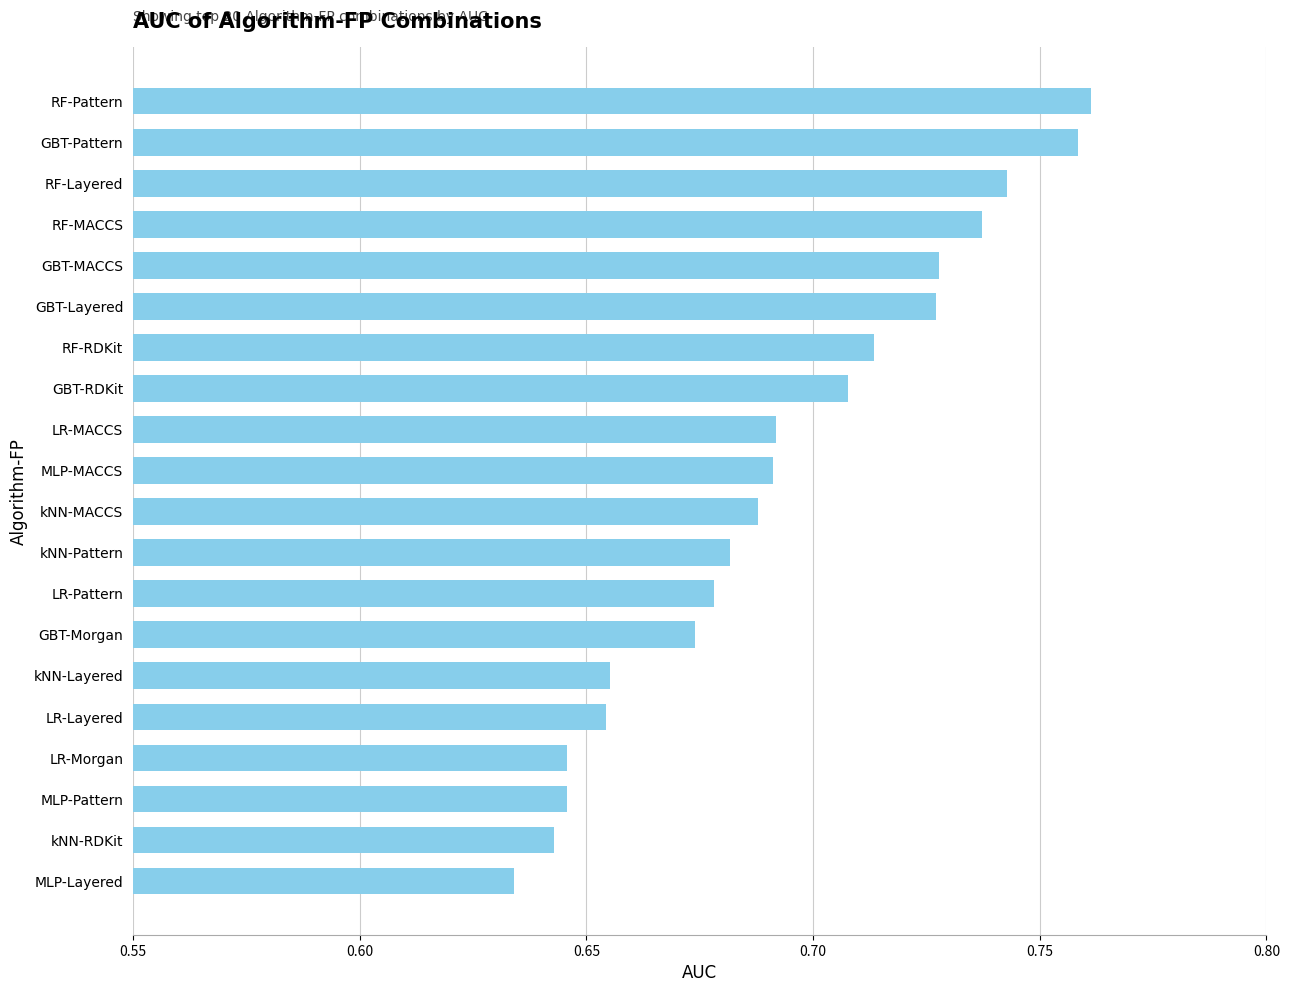

How many bars are there in total?

20